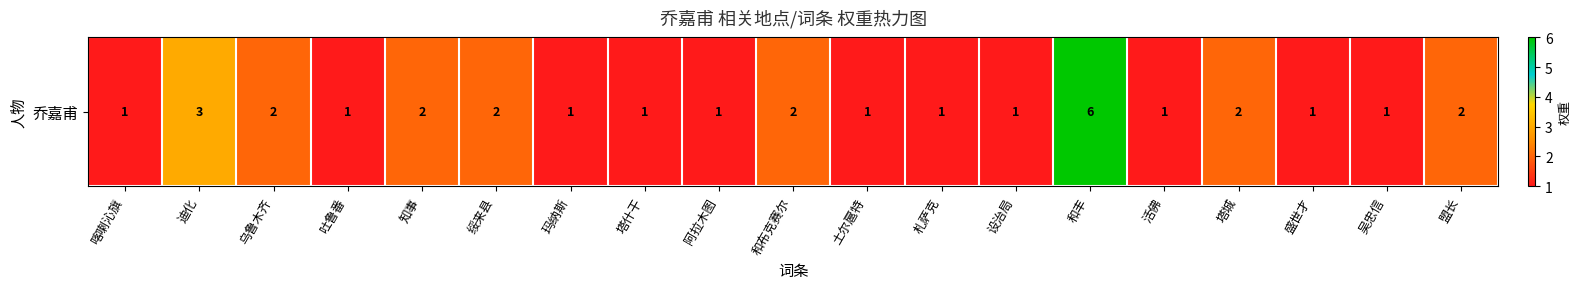

What is the difference between the second highest and minimum values?

2